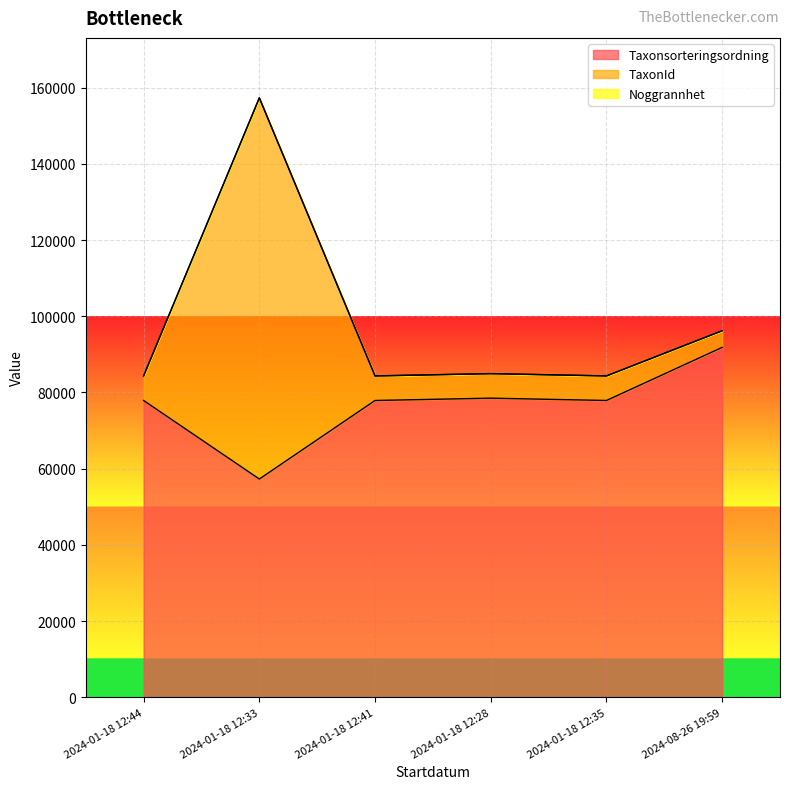

What is the difference between the maximum and second lowest values in the Taxonsorteringsordning series?

13939